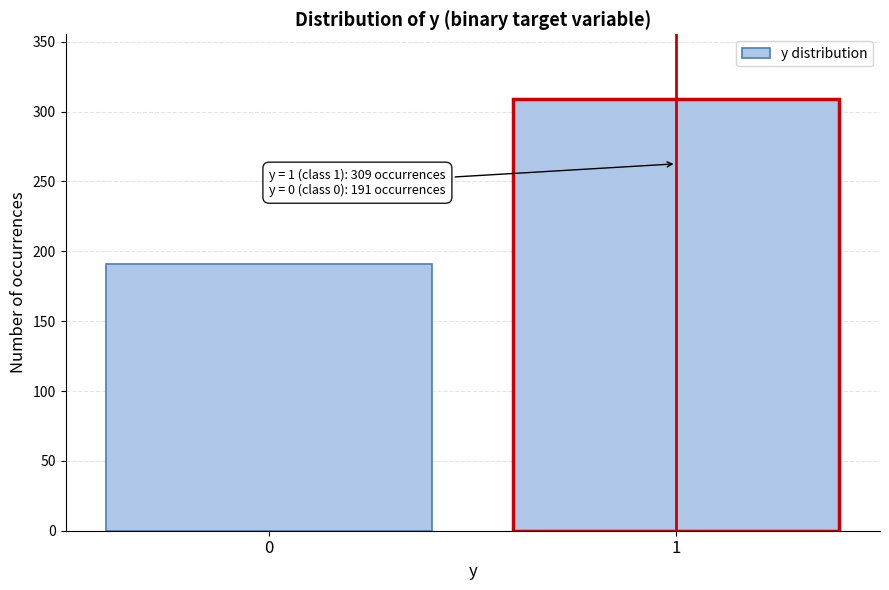

Reading left to right, extract all data points from this chart.

0=191	1=309